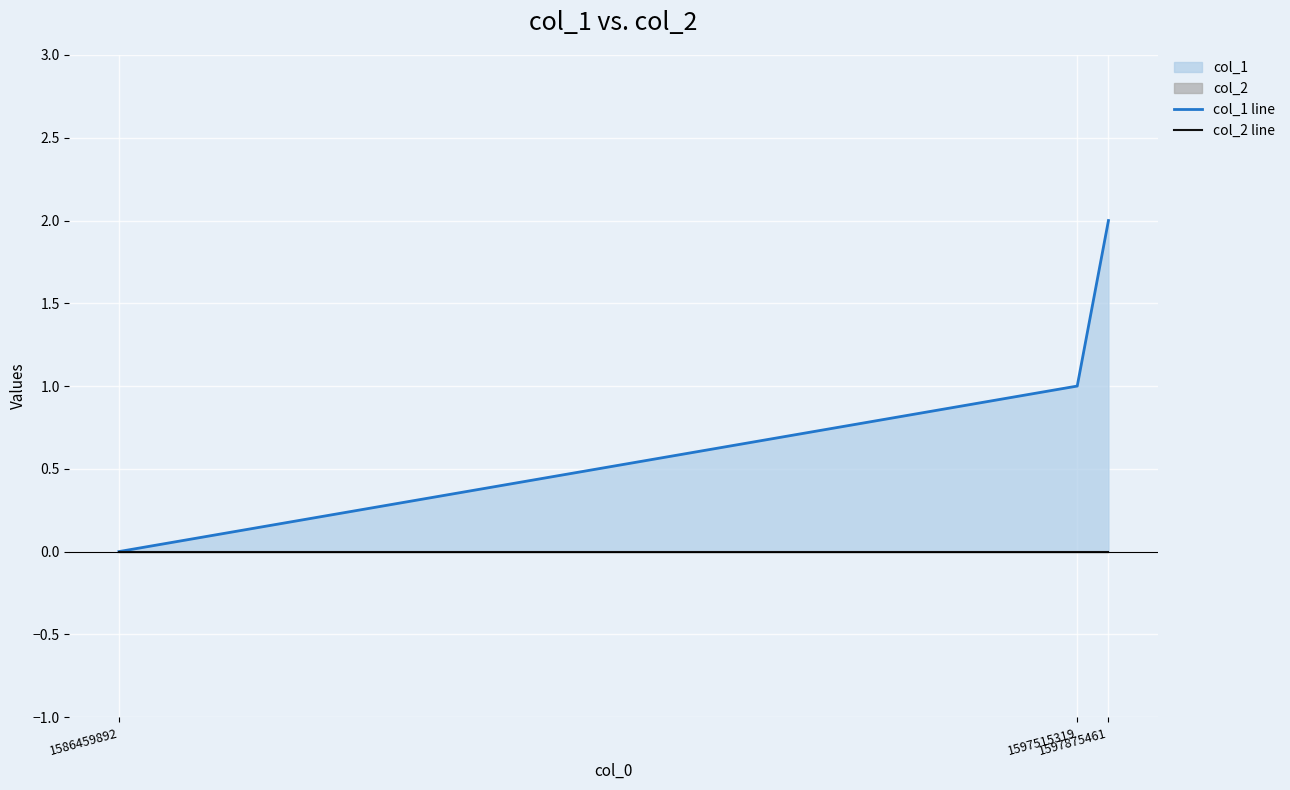

What is the difference between the second highest and minimum values in the col_1 line series?

1